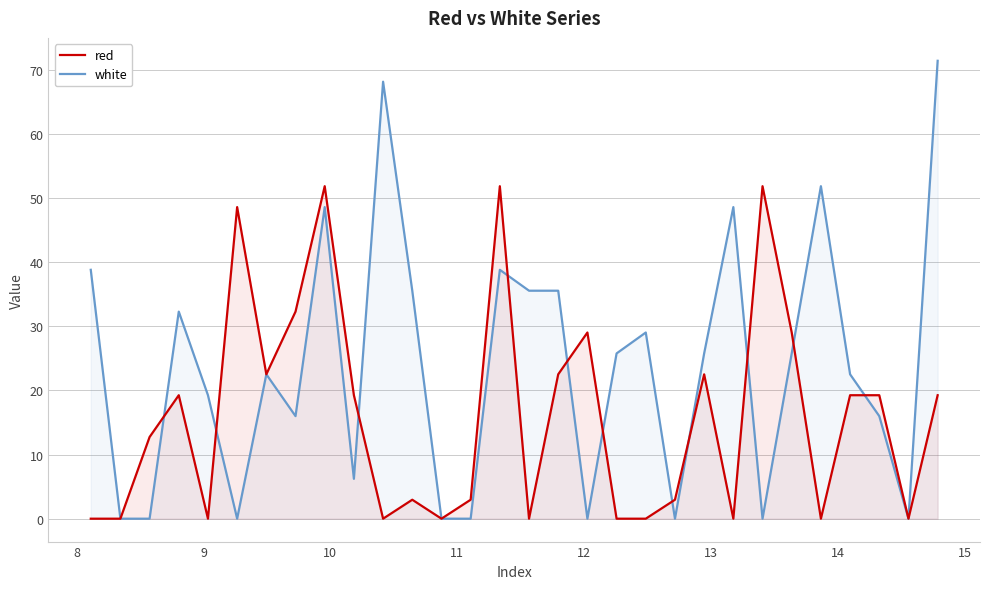

Which series has the largest range (max minus min)?

white